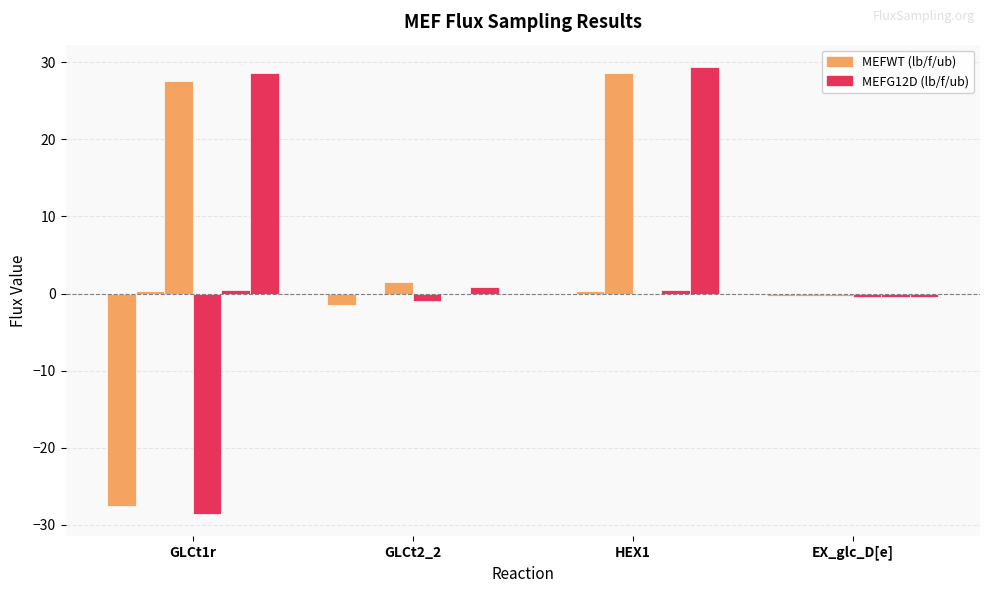

Reading right to left, transcribe all the data shown in this chart.

MEFWTAsKlb: EX_glc_D[e]=-0.3	HEX1=0.0	GLCt2_2=-1.5	GLCt1r=-27.5
MEFWTAsKf: EX_glc_D[e]=-0.3	HEX1=0.3	GLCt2_2=-0.0	GLCt1r=0.3
MEFWTAsKub: EX_glc_D[e]=-0.3	HEX1=28.6	GLCt2_2=1.5	GLCt1r=27.5
MEFG12DAsKlb: EX_glc_D[e]=-0.4	HEX1=0.0	GLCt2_2=-0.9	GLCt1r=-28.6
MEFG12DAsKf: EX_glc_D[e]=-0.4	HEX1=0.4	GLCt2_2=-0.0	GLCt1r=0.4
MEFG12DAsKub: EX_glc_D[e]=-0.4	HEX1=29.4	GLCt2_2=0.9	GLCt1r=28.6